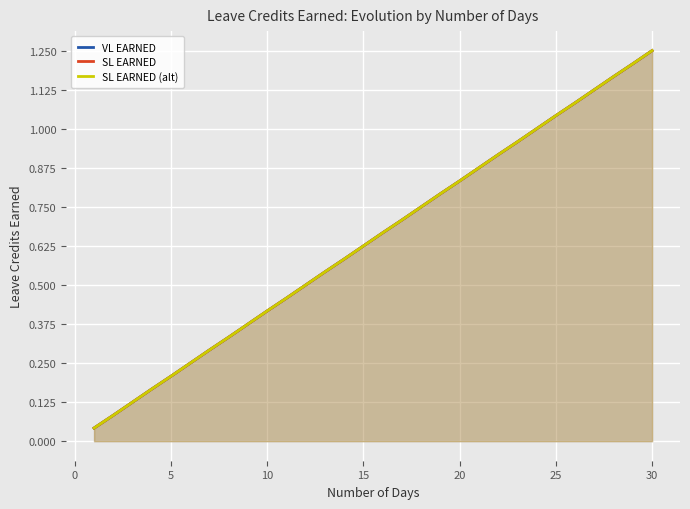

At 0, list the series in order from smallest to largest.

VL EARNED, SL EARNED, SL EARNED (alt)